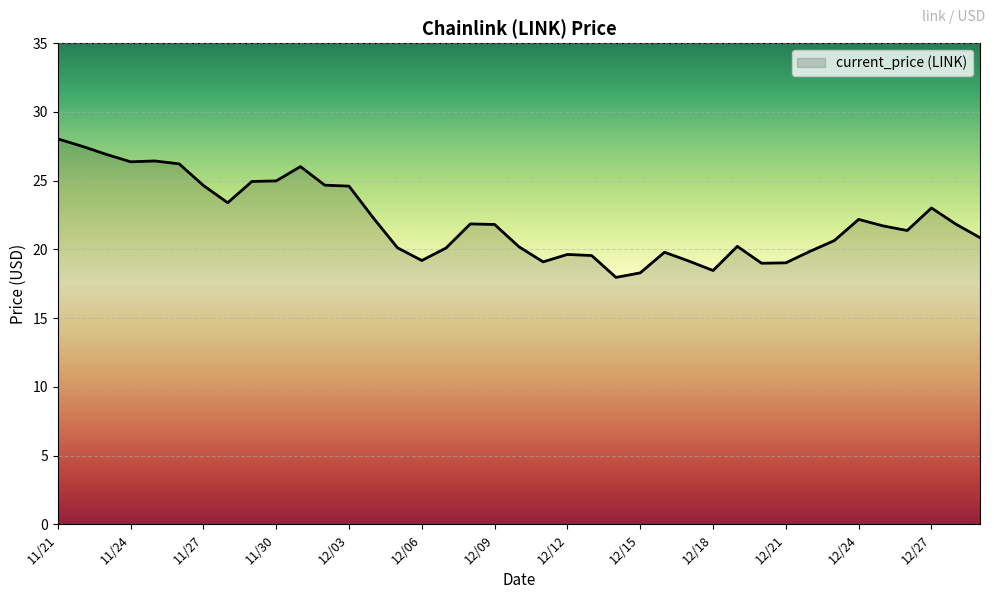

What is the greatest value displayed?

28.0